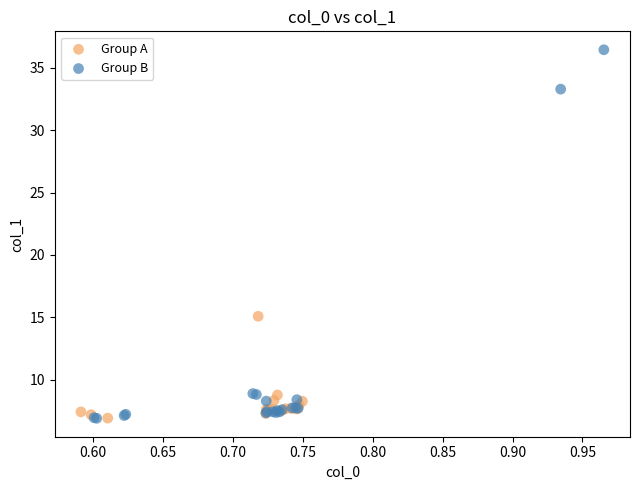

Which series has the largest Y range (max minus min)?

Group B